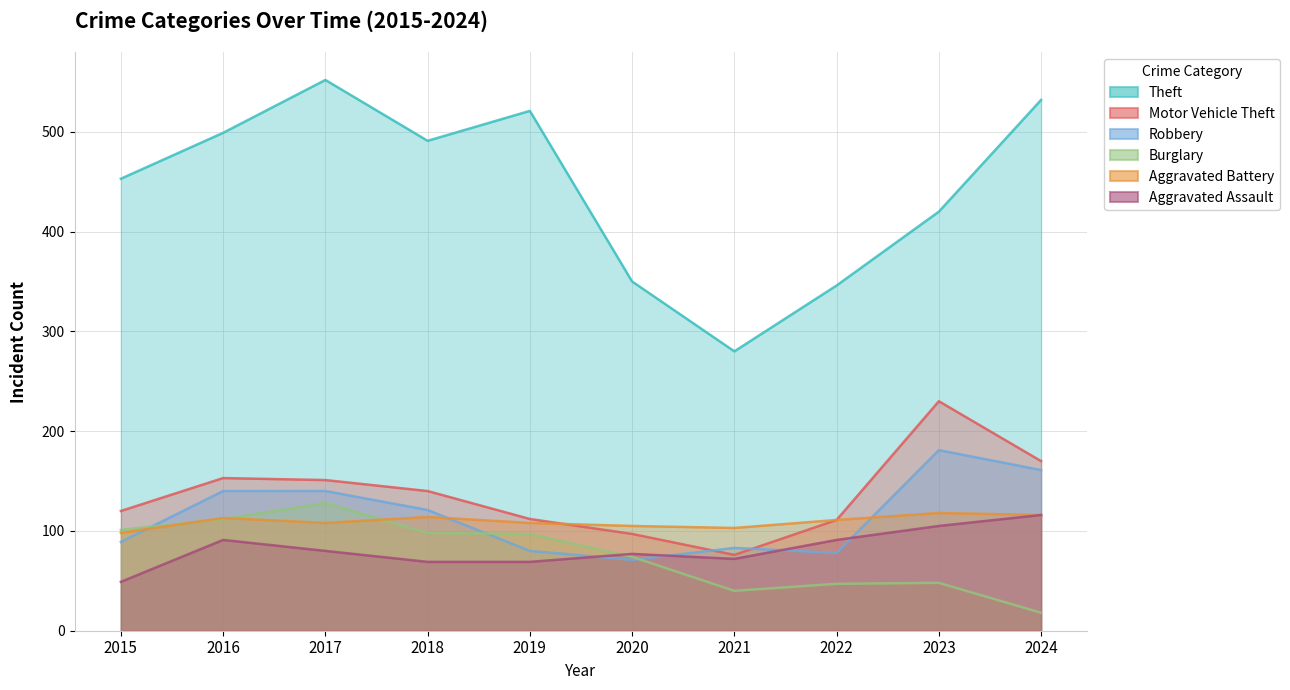

Which label corresponds to the smallest value in the chart?

2024